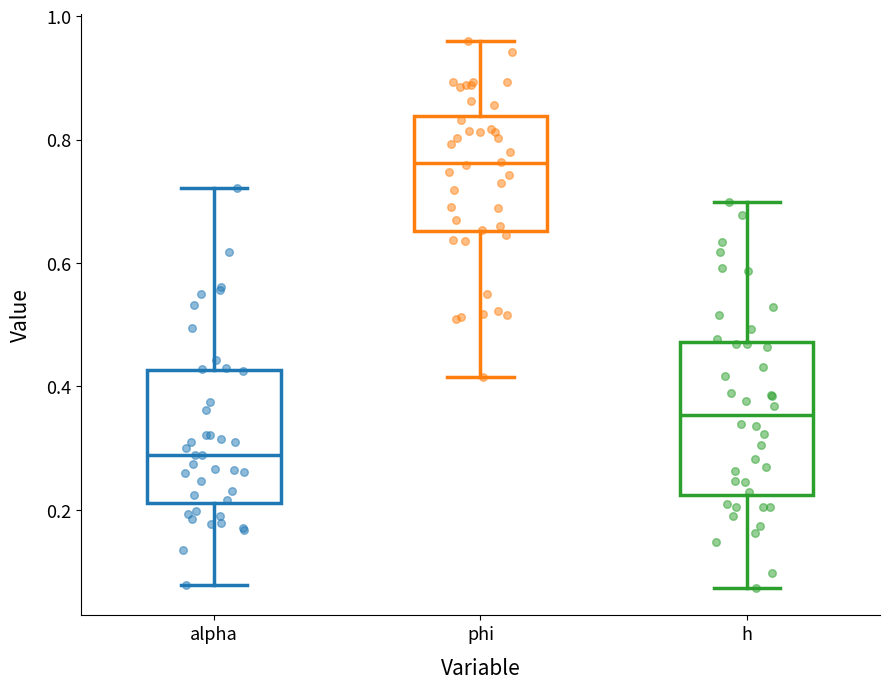

Reading left to right, read every box against the y-axis: the position of its median line, the range the box covers, and the ends of its whiskers. The values are not printed on the chart, so give them approximately, as read against the axis.

alpha: median 0.28, box 0.22 to 0.42, whiskers 0.08 to 0.72
phi: median 0.76, box 0.66 to 0.84, whiskers 0.42 to 0.96
h: median 0.36, box 0.22 to 0.48, whiskers 0.08 to 0.70